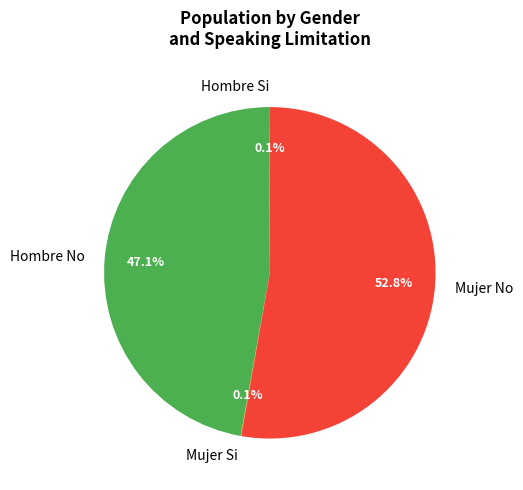

Which slice represents more than half of the pie?

Mujer No